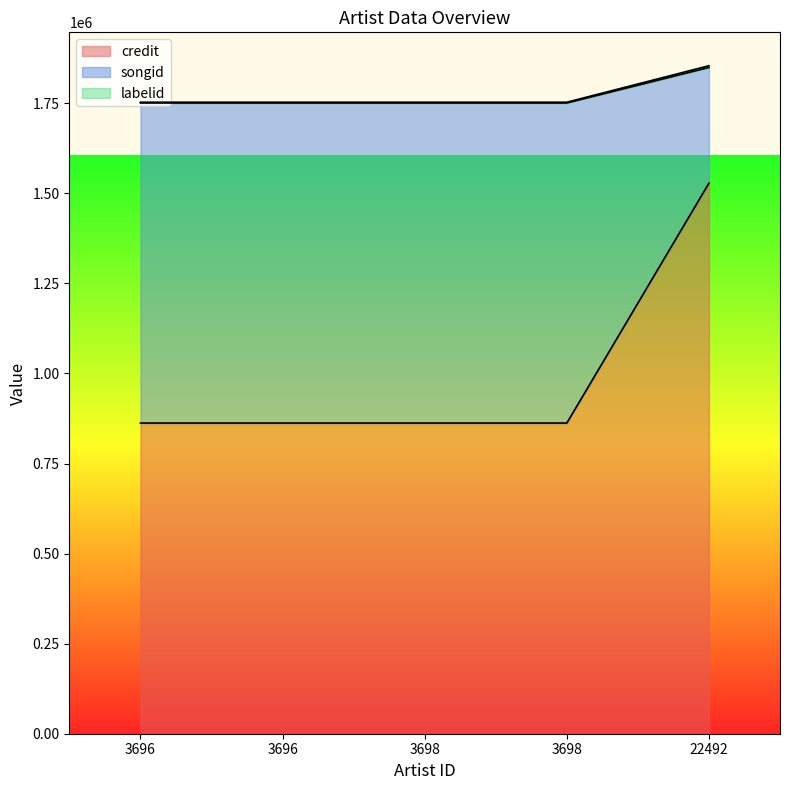

Rank the series at 3696 from lowest to highest value.

credit, labelid, songid